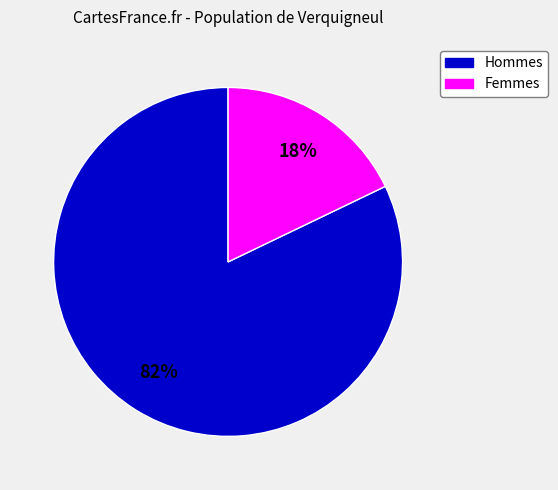

To the nearest percent, what is the average slice percentage?

50%